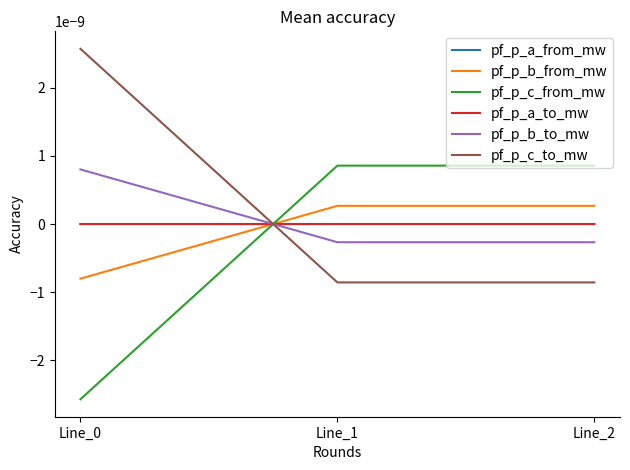

List the labels in order of pf_p_b_to_mw value, largest first.

Line_0, Line_2, Line_1